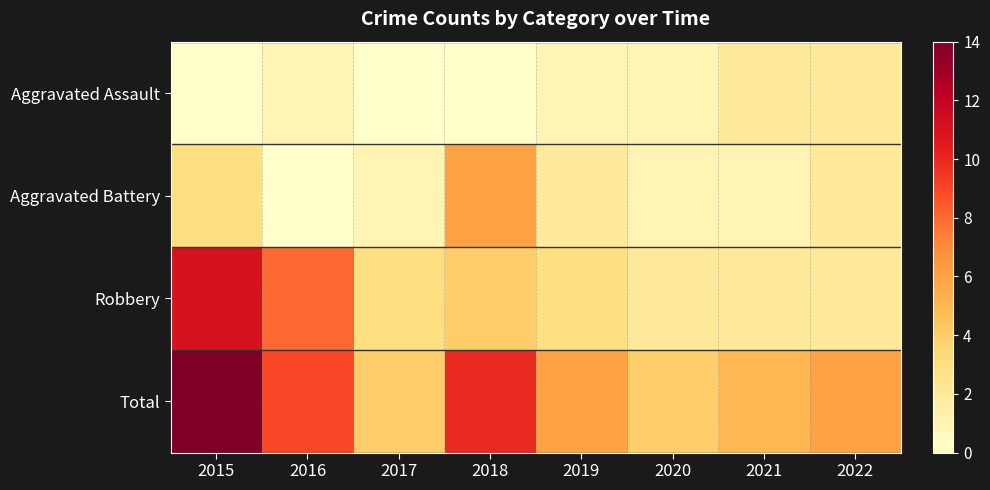

At which category is the sum across all series the highest?

2015